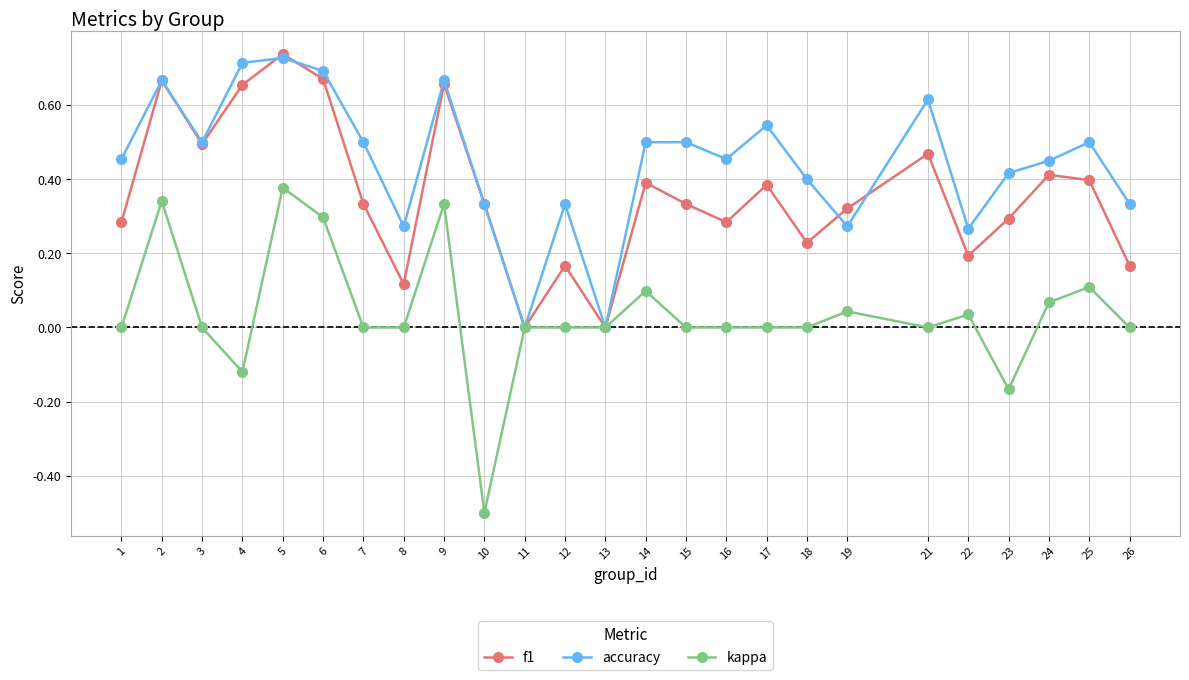

The value of accuracy at 13 is 0.5. True or false?

False